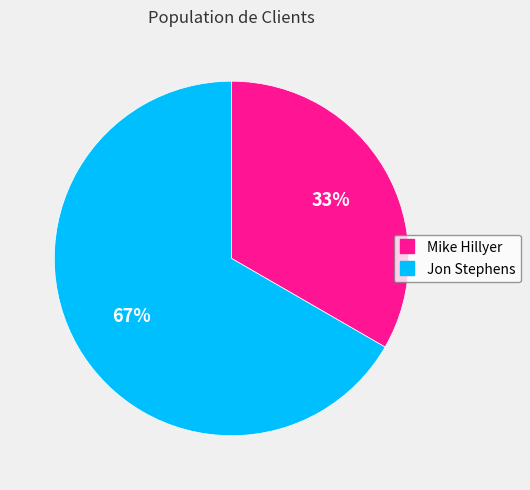

Is it true that Jon Stephens is 67% of the pie?

True